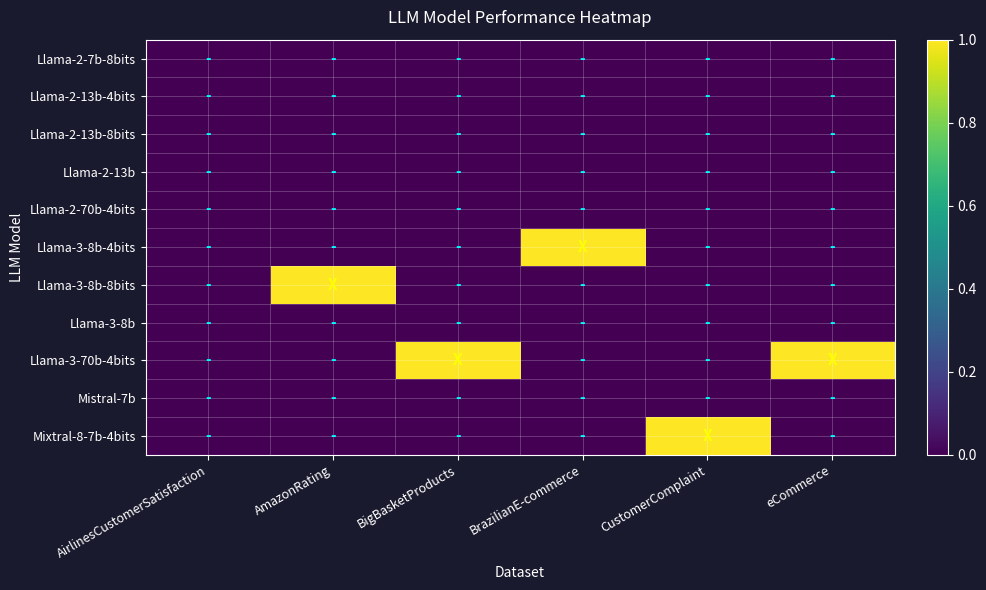

What is the difference between the highest and lowest values at AmazonRating?

1